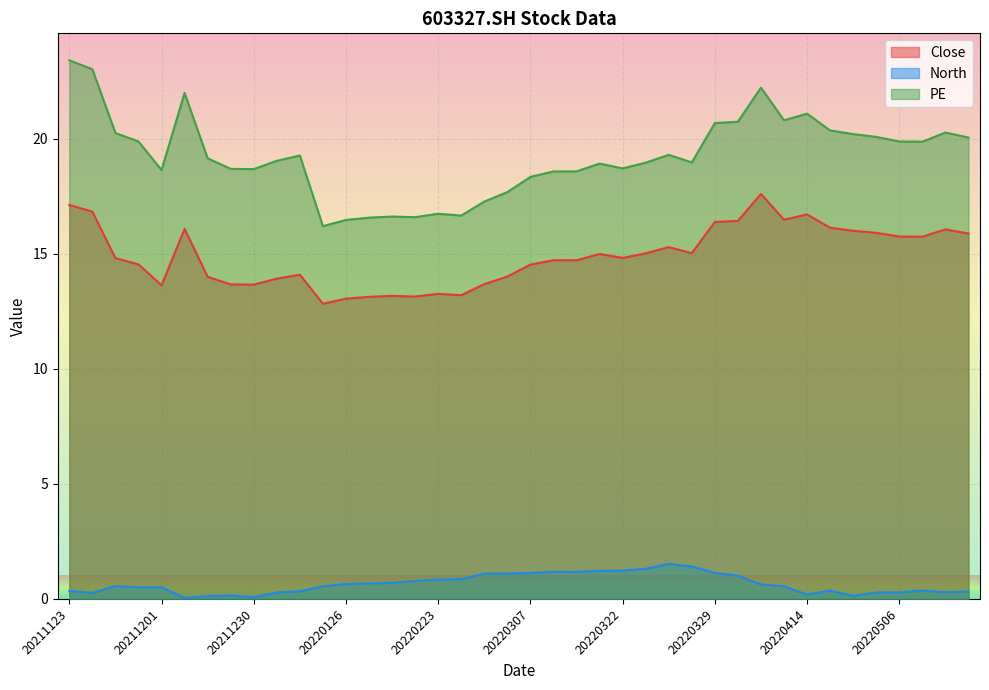

List the series in order of their overall mean, lowest first.

North, Close, PE